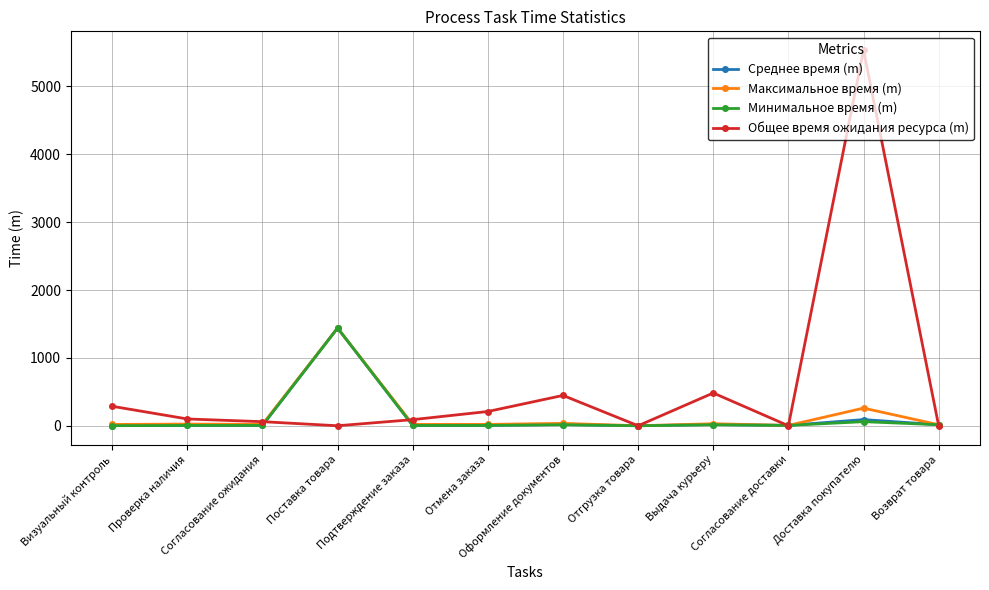

True or false: Общее время ожидания ресурса (m) has a value of 447.0 at Оформление документов.

True